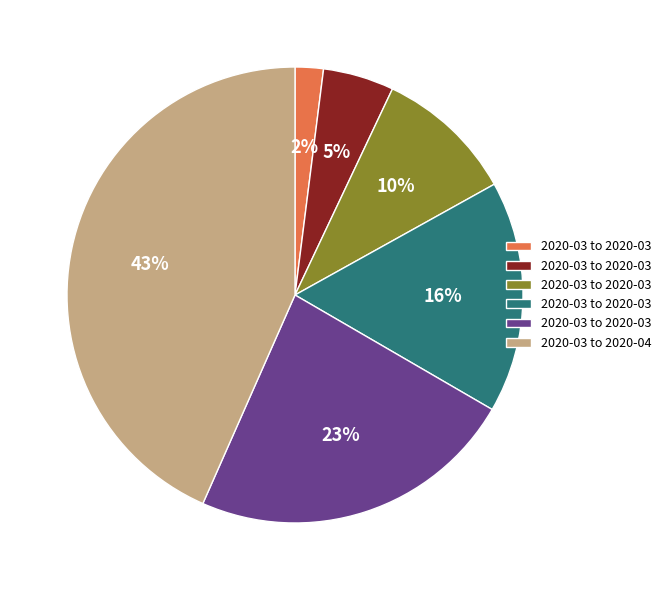

Count the number of slices in the pie.

6